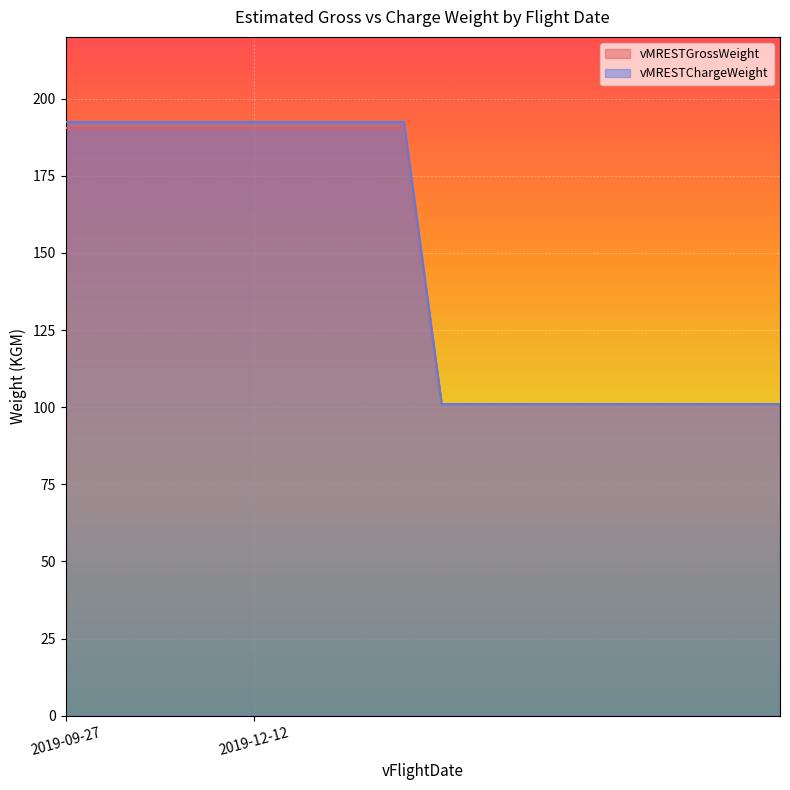

What is the maximum value for vMRESTChargeWeight?

192.4